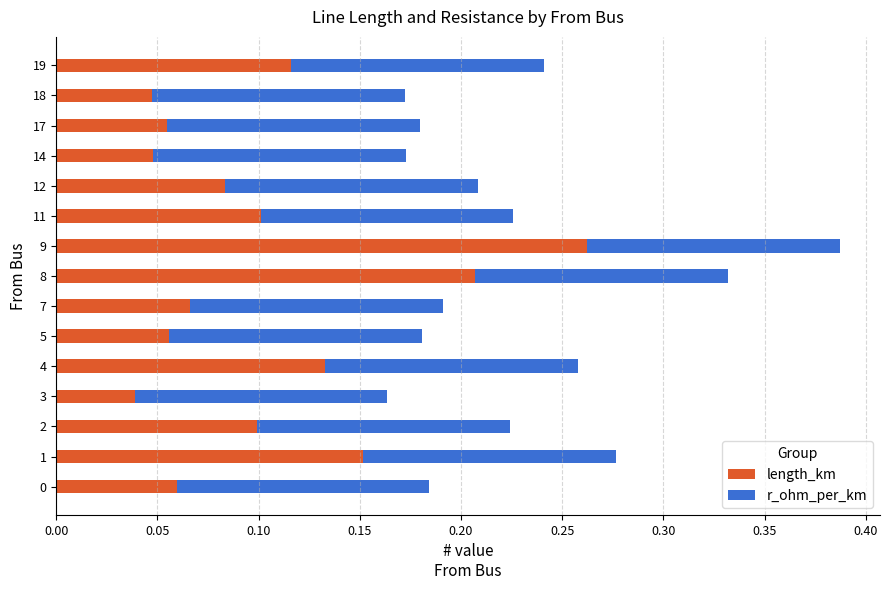

Which category has the lowest value in the length_km series?

3